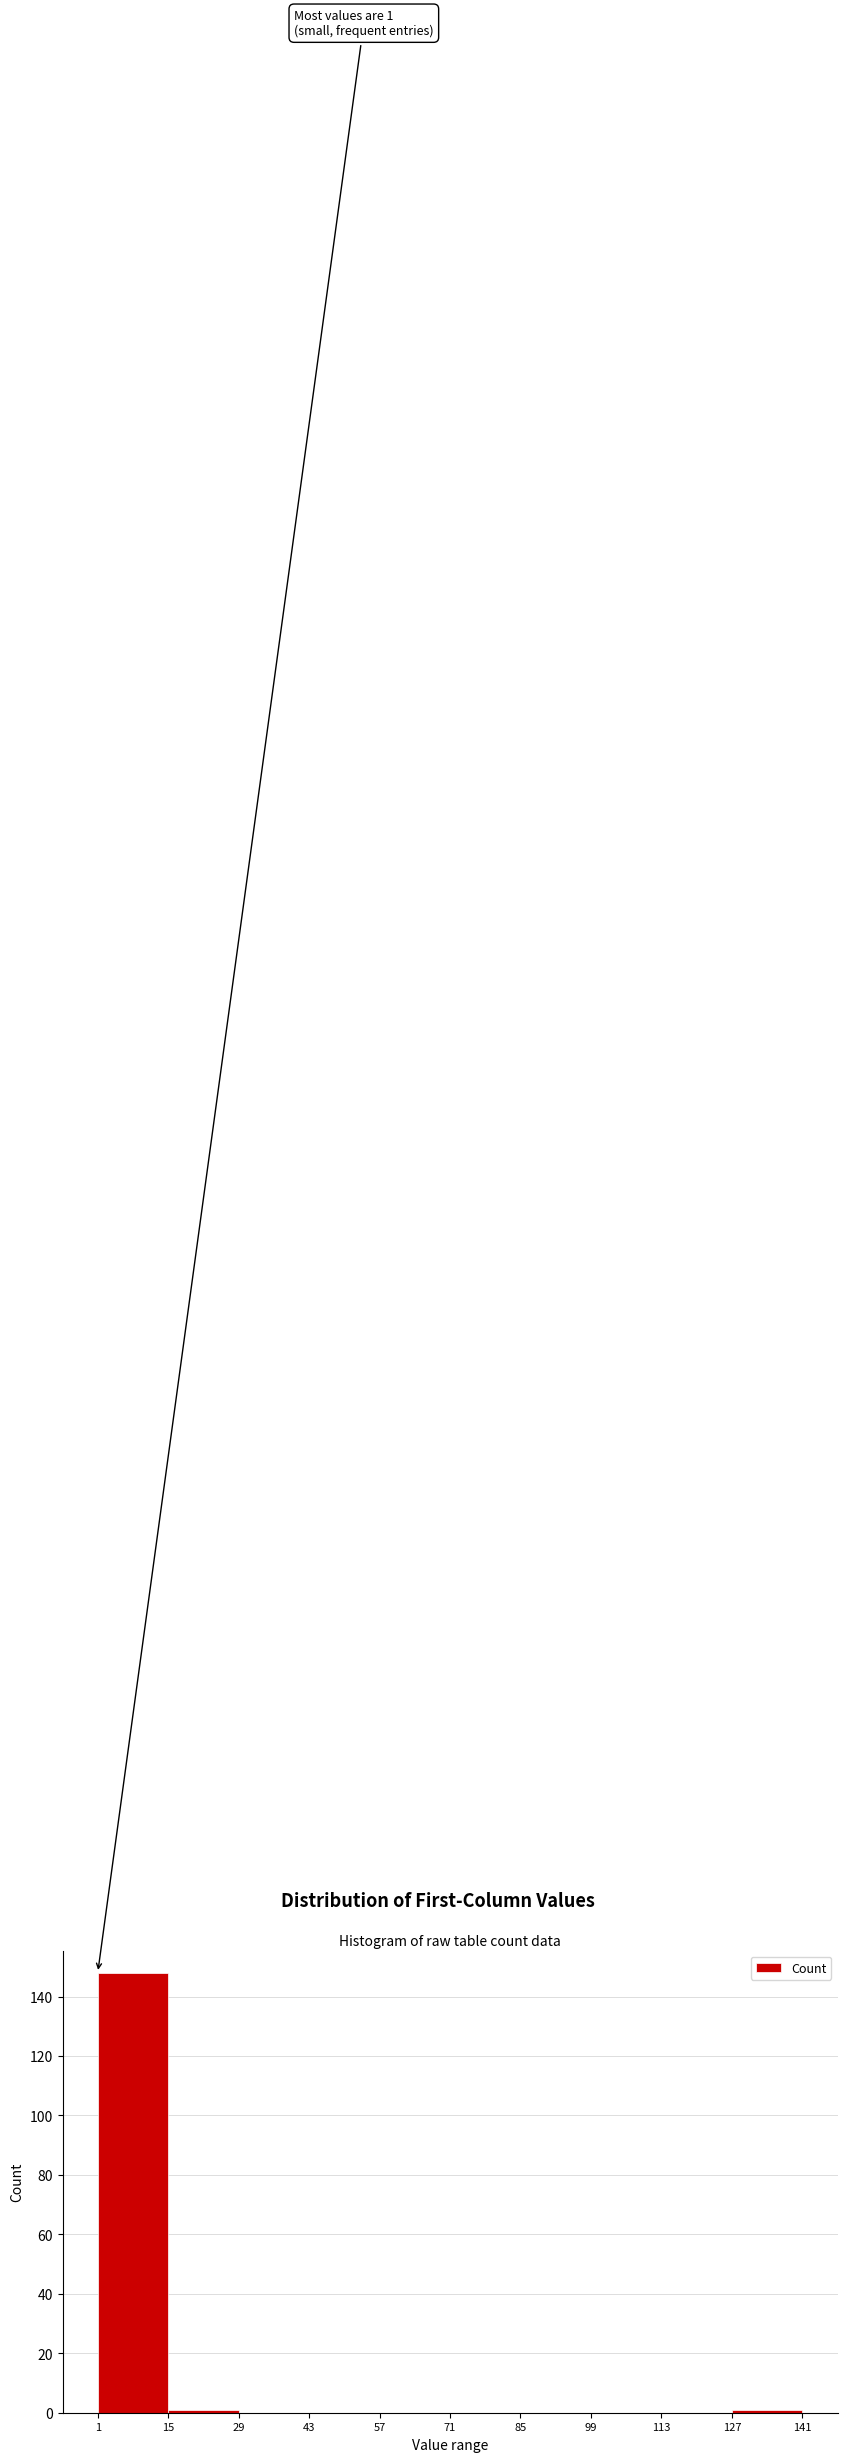

Which range on the x-axis has the tallest bar?

1 to 15